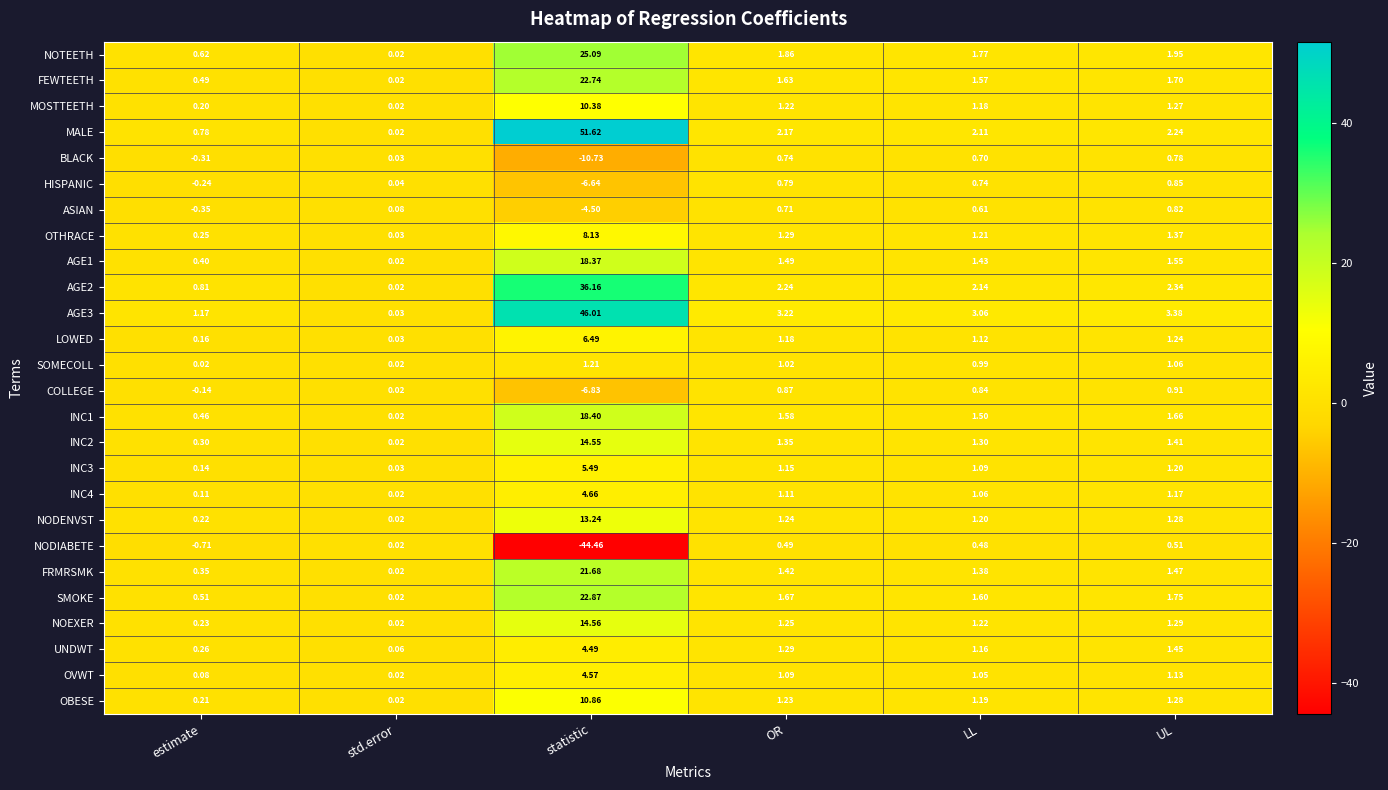

At which label does INC4 first exceed 1?

statistic